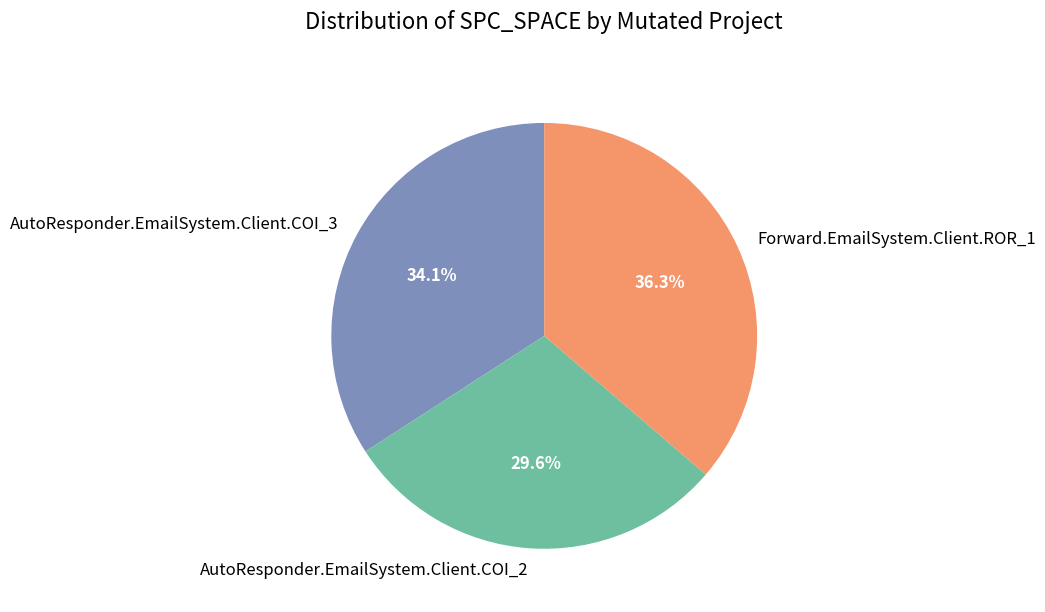

Do AutoResponder.EmailSystem.Client.COI_3 and AutoResponder.EmailSystem.Client.COI_2 together represent more than half of the pie?

Yes